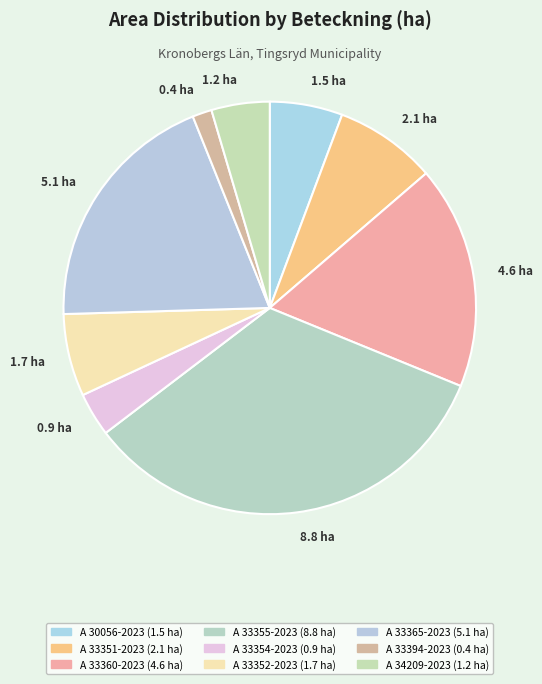

Combined, do 8.8 ha and 5.1 ha account for over 50%?

Yes